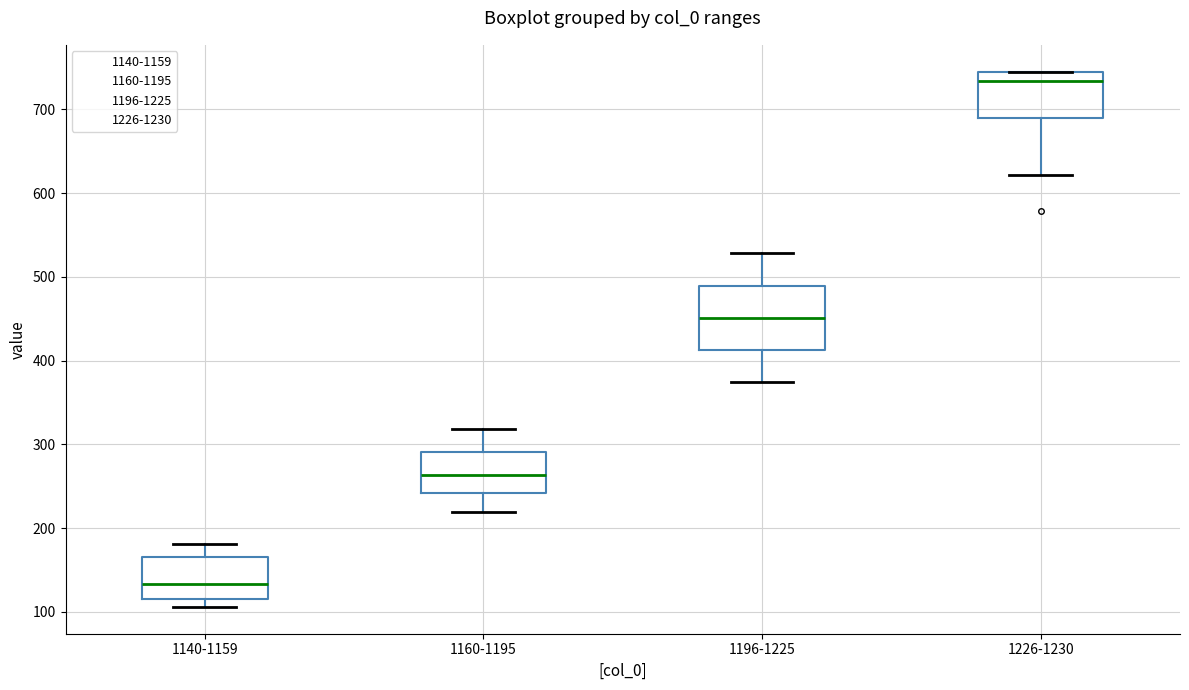

Reading left to right, read every box against the y-axis: the position of its median line, the range the box covers, and the ends of its whiskers. The values are not printed on the chart, so give them approximately, as read against the axis.

1140-1159: median 130, box 120 to 170, whiskers 110 to 180
1160-1195: median 260, box 240 to 290, whiskers 220 to 320
1196-1225: median 450, box 410 to 490, whiskers 370 to 530
1226-1230: median 730, box 690 to 750, whiskers 620 to 750